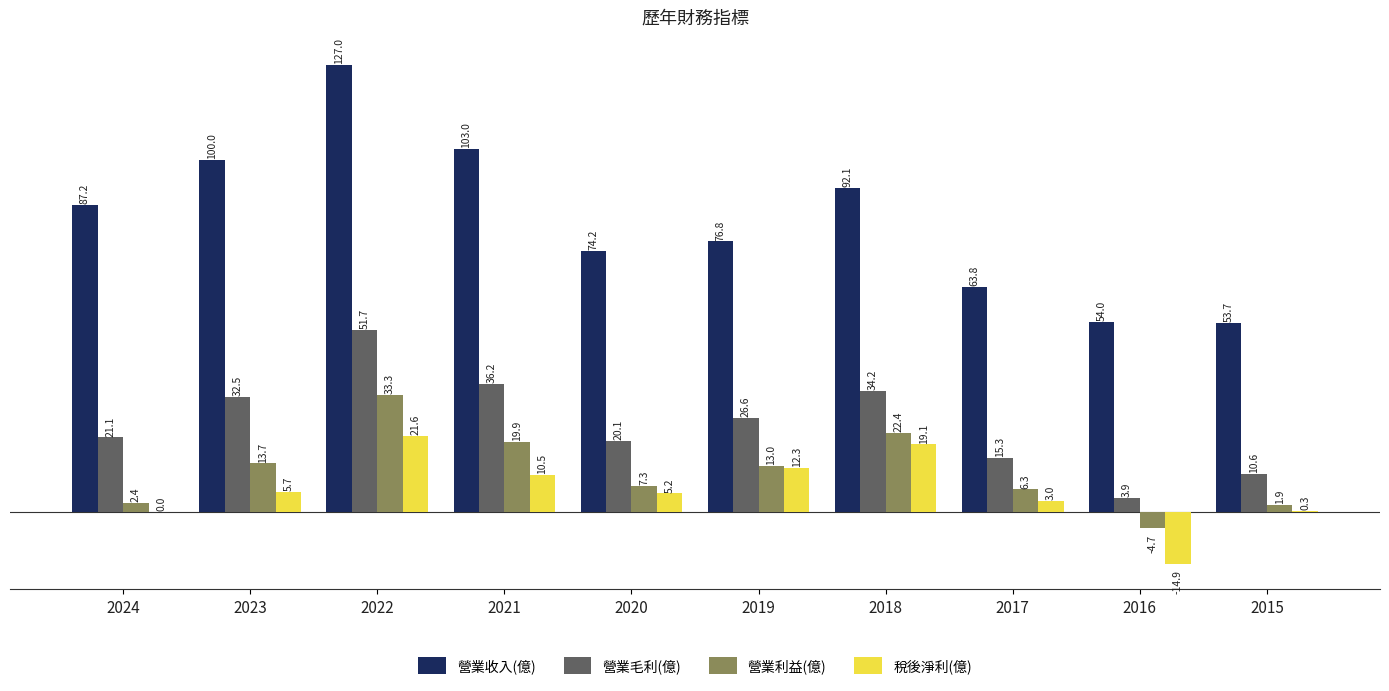

How many positive values does the 營業利益(億) series have?

9